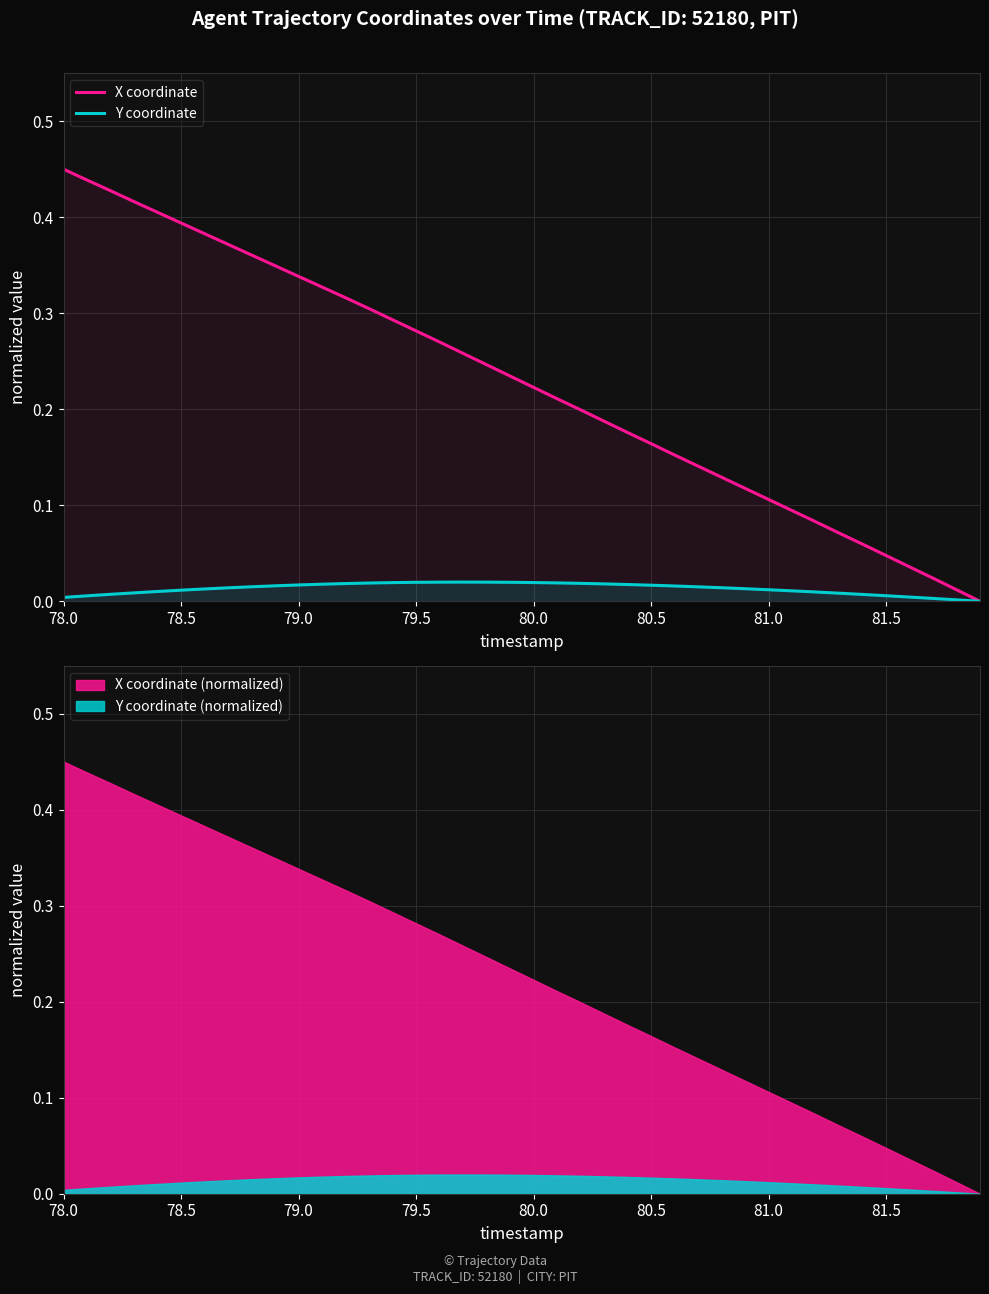

Count the number of categories in the chart.

40